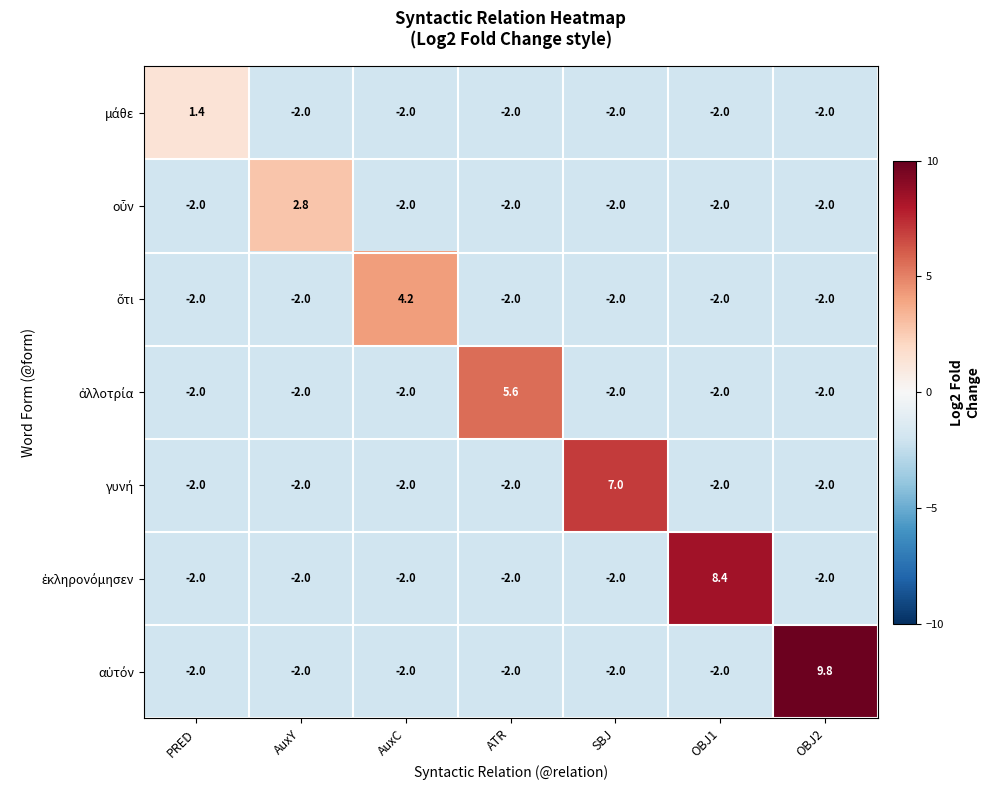

What is the maximum value shown in the chart?

9.8